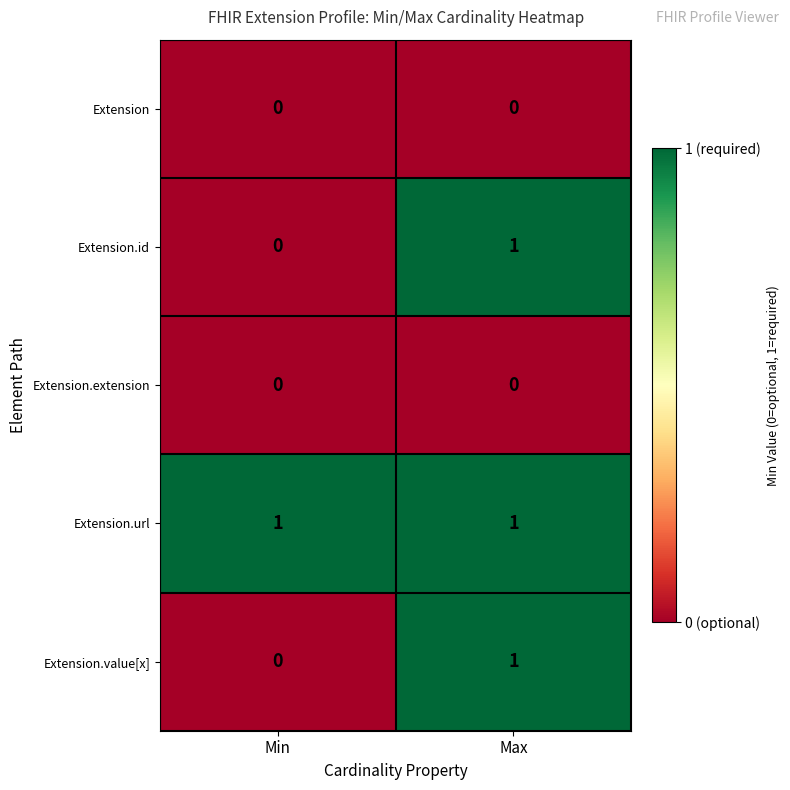

Reading right to left, what are all the values shown in this chart?

Extension: 0	0
Extension.id: 1	0
Extension.extension: 0	0
Extension.url: 1	1
Extension.value[x]: 1	0